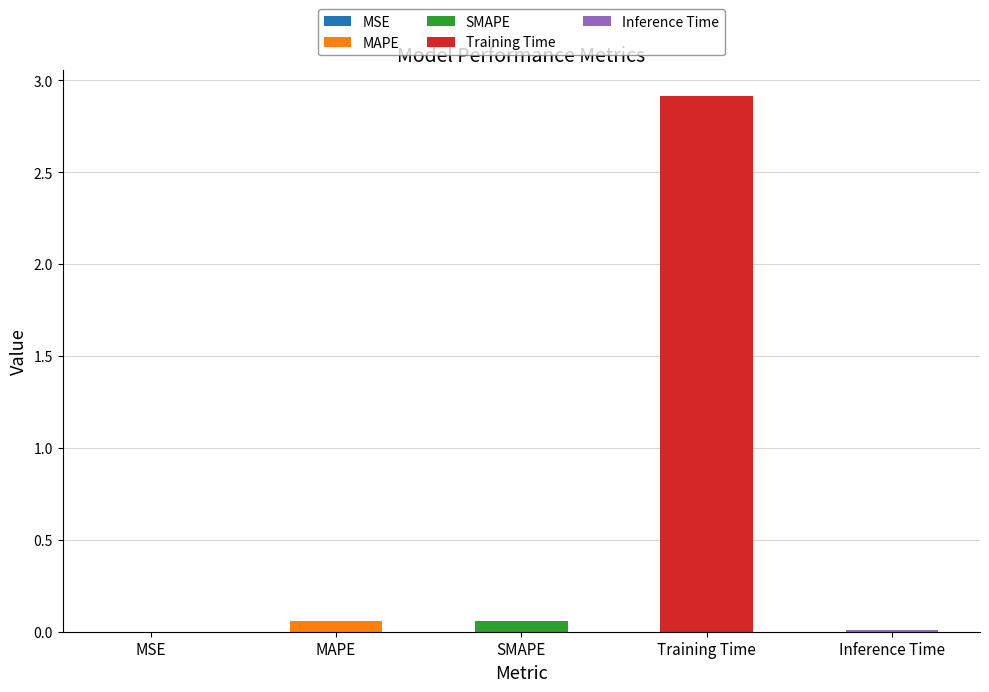

The value at MAPE is 0.1. True or false?

True